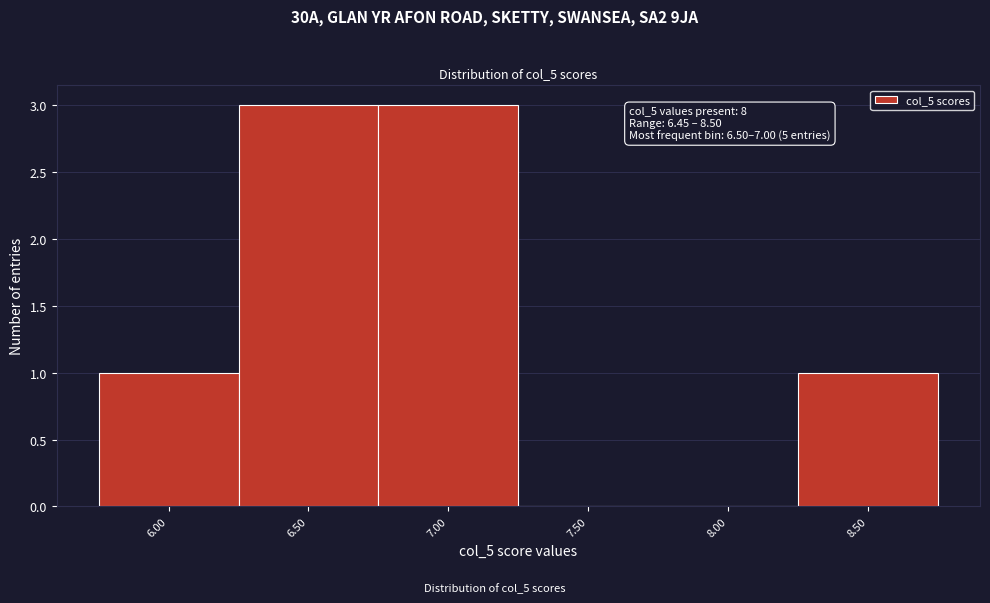

Reading right to left, extract all data points from this chart.

8.50=1	8.00=0	7.50=0	7.00=3	6.50=3	6.00=1